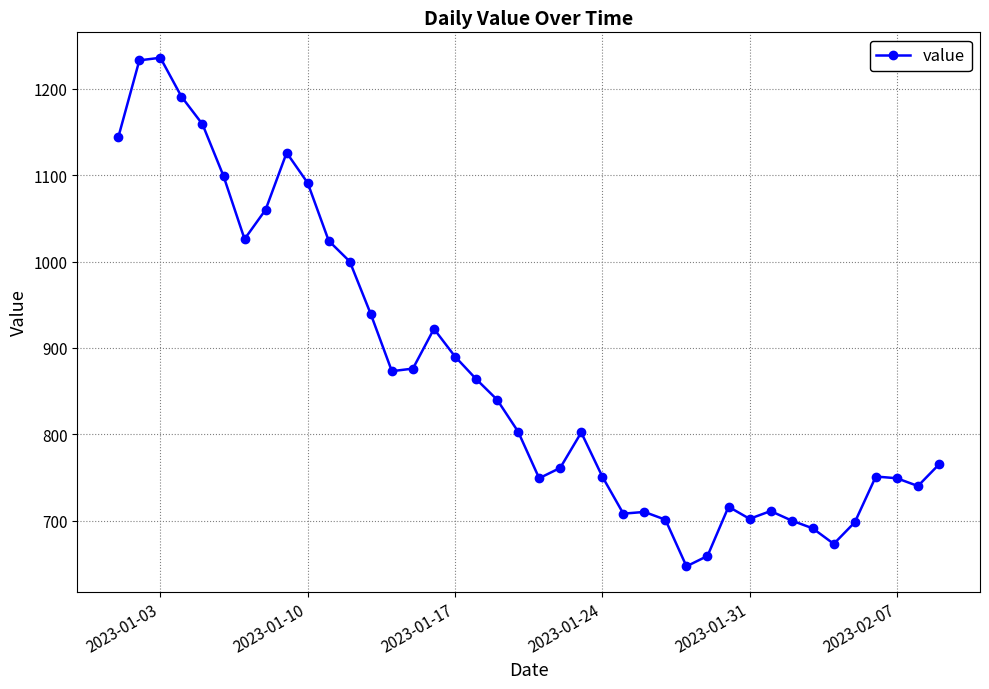

True or false: there are more than 1 points higher than both neighbors.

True